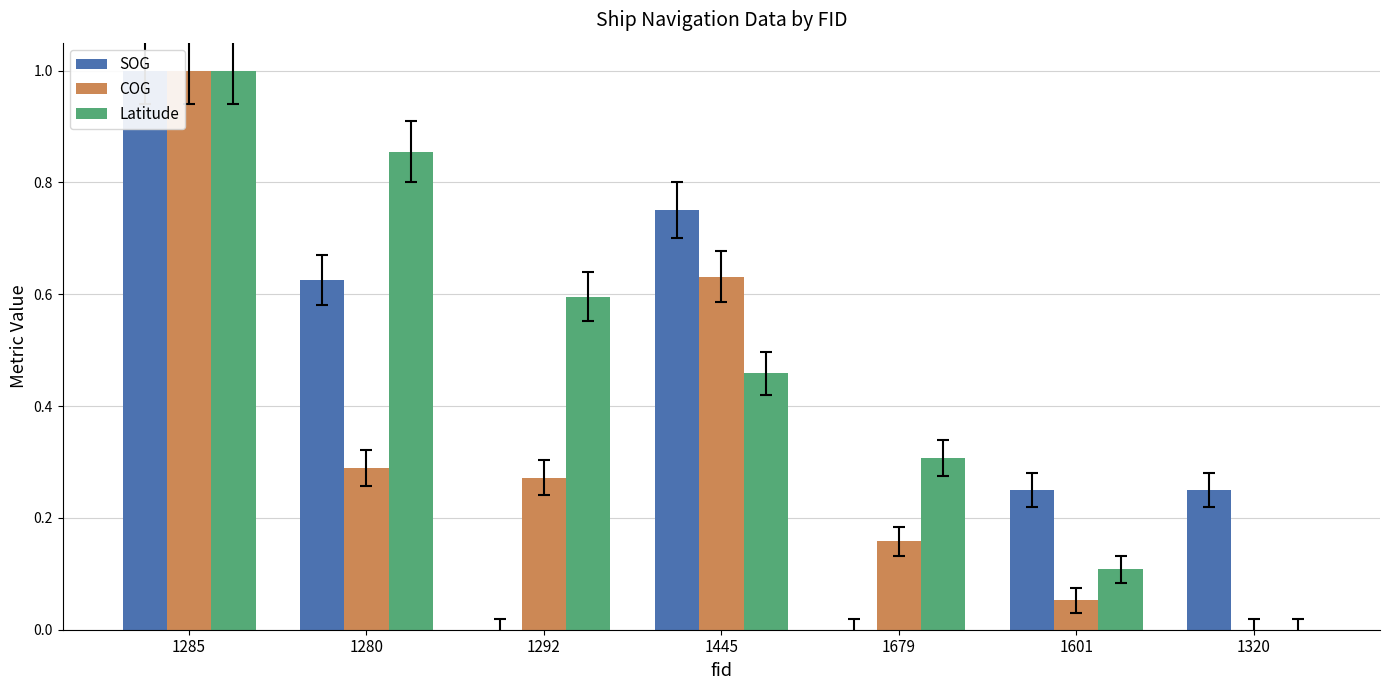

What are all the series names shown in the legend?

SOG, COG, Latitude